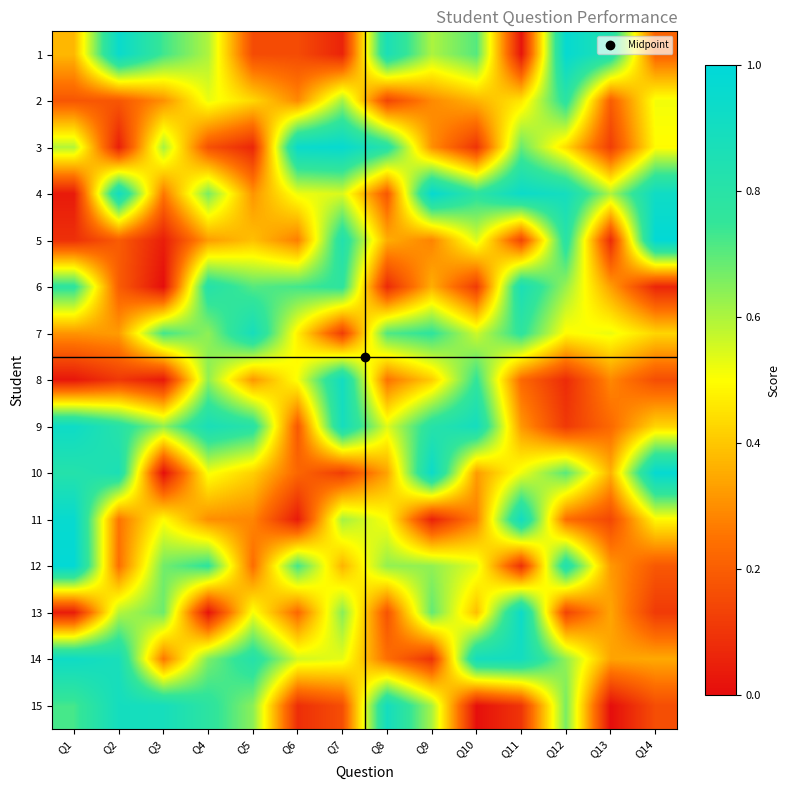

At how many categories does at least one series exceed 0?

14